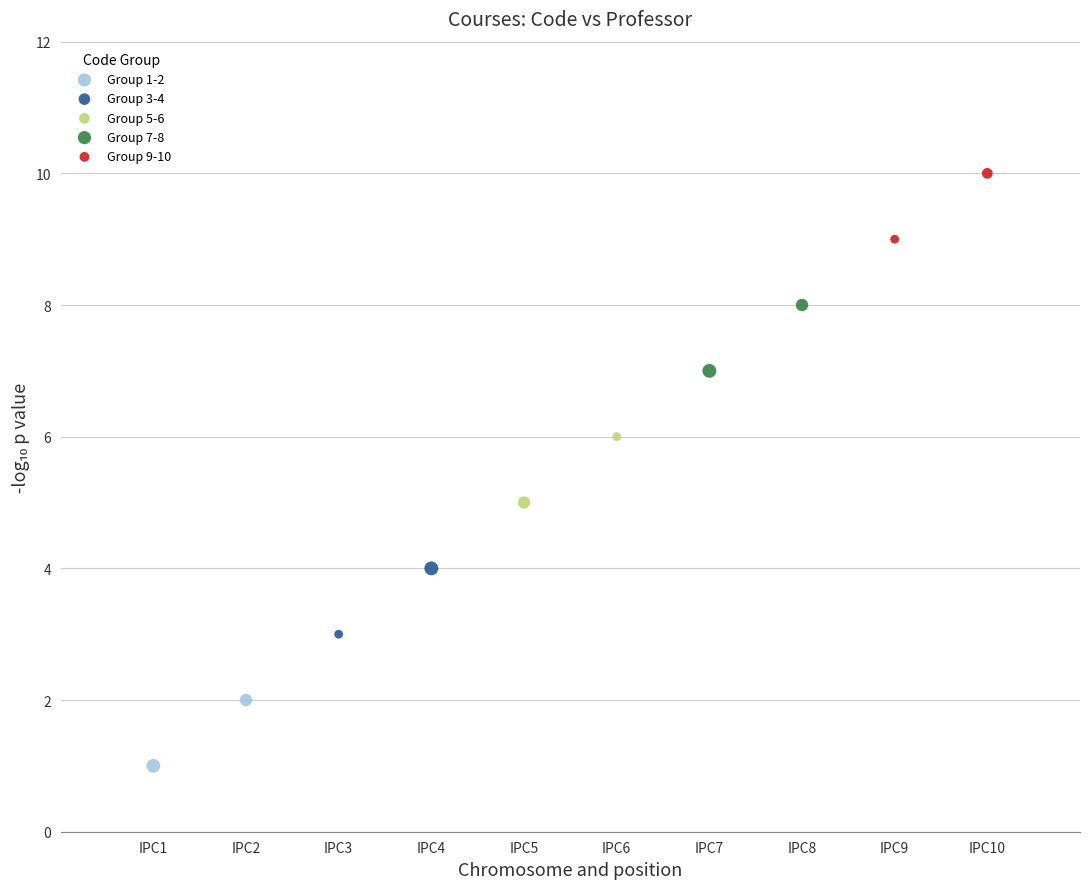

Which series reaches the minimum Y coordinate?

Group 1-2